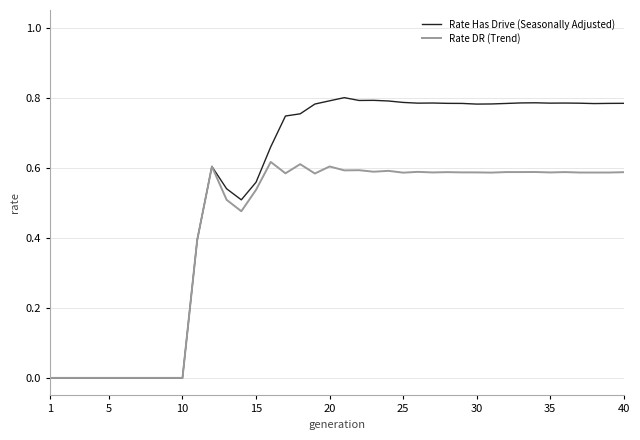

Rank the series by their average value, from lowest to highest.

Rate DR (Trend), Rate Has Drive (Seasonally Adjusted)